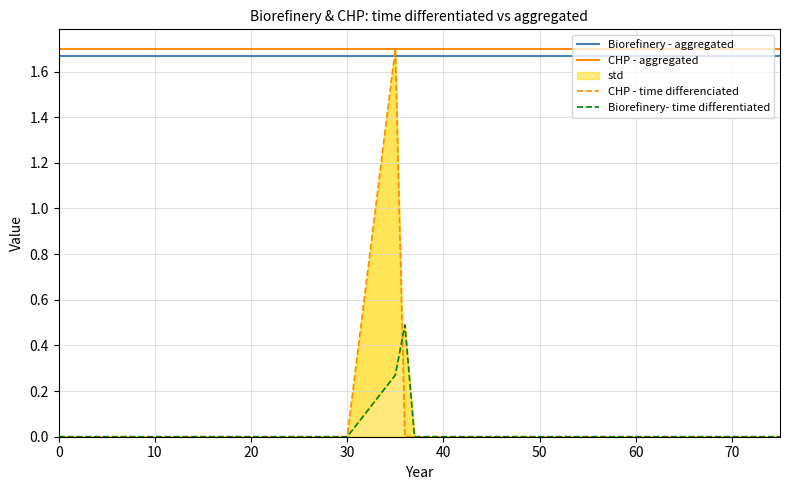

The value of CHP - aggregated at 50 is 2.3. True or false?

False